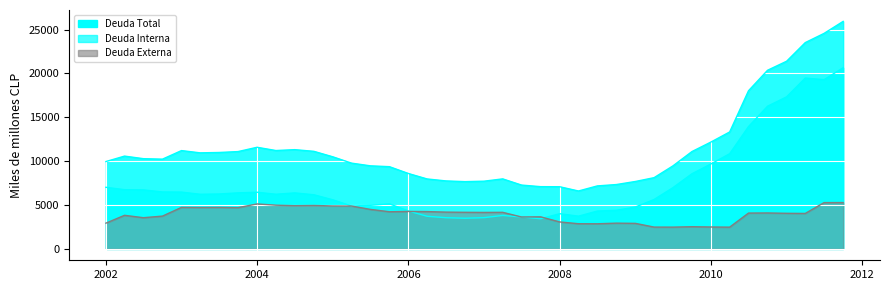

Rank the series by their maximum value, from lowest to highest.

Deuda Externa, Deuda Interna, Deuda Total